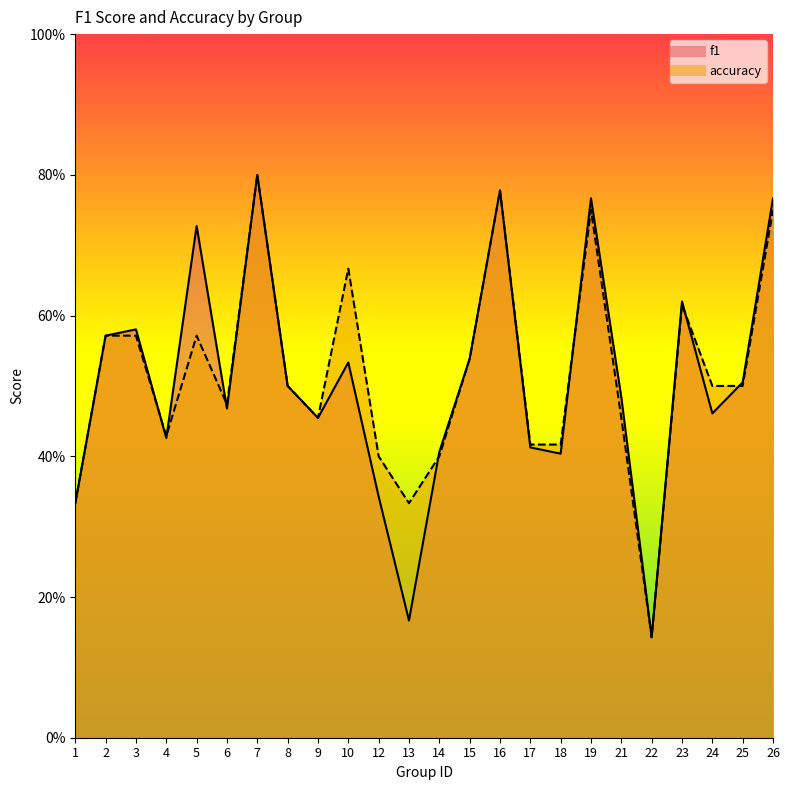

Which series ends up on top after the final intersection of f1 and accuracy?

f1